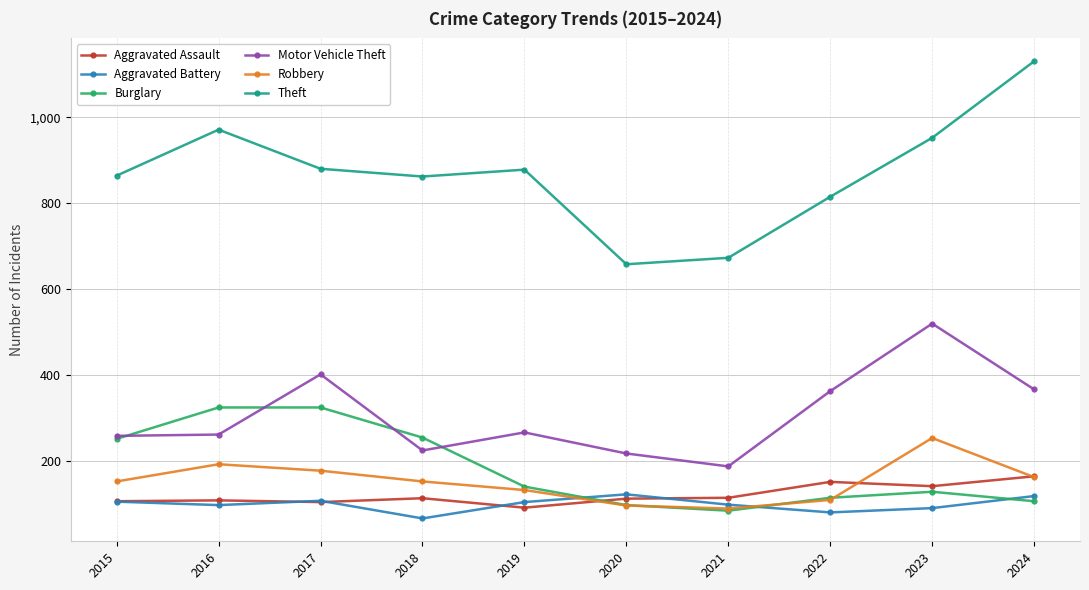

True or false: Theft and Aggravated Battery cross at least once.

False